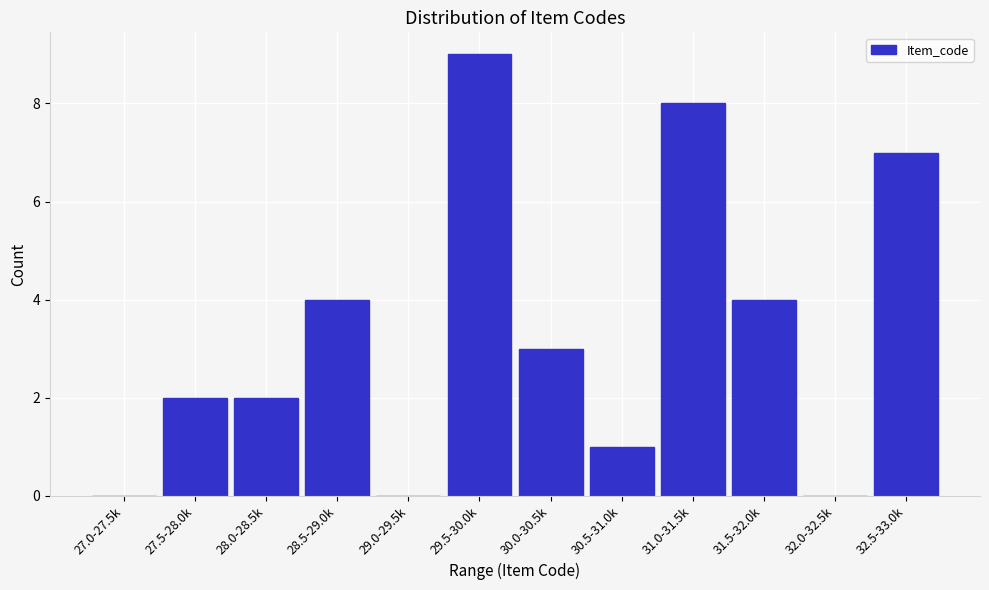

Reading right to left, transcribe all the data shown in this chart.

32.5-33.0k=7	32.0-32.5k=0	31.5-32.0k=4	31.0-31.5k=8	30.5-31.0k=1	30.0-30.5k=3	29.5-30.0k=9	29.0-29.5k=0	28.5-29.0k=4	28.0-28.5k=2	27.5-28.0k=2	27.0-27.5k=0